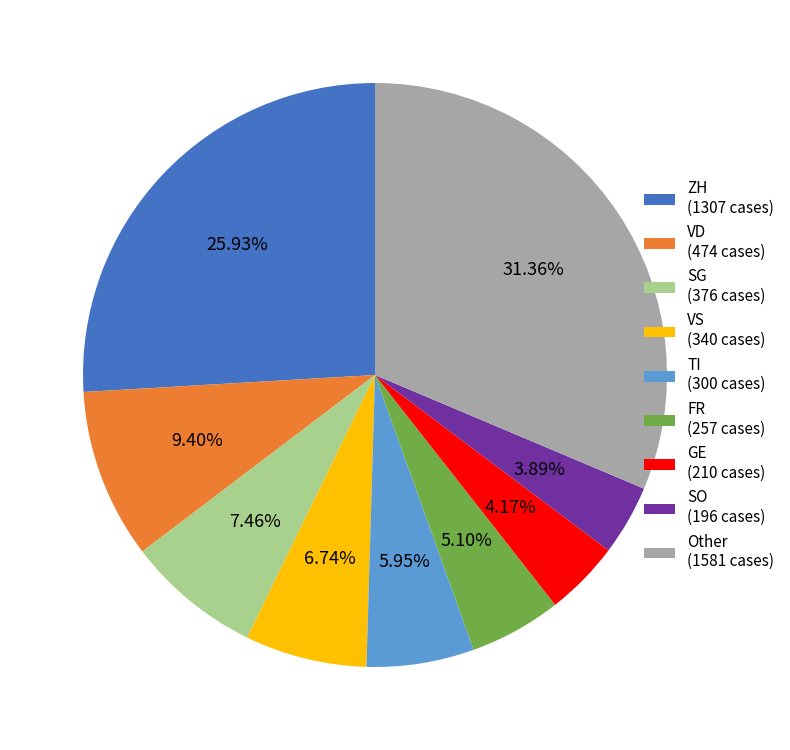

Which has a higher value, VD (474 cases) or VS (340 cases)?

VD (474 cases)